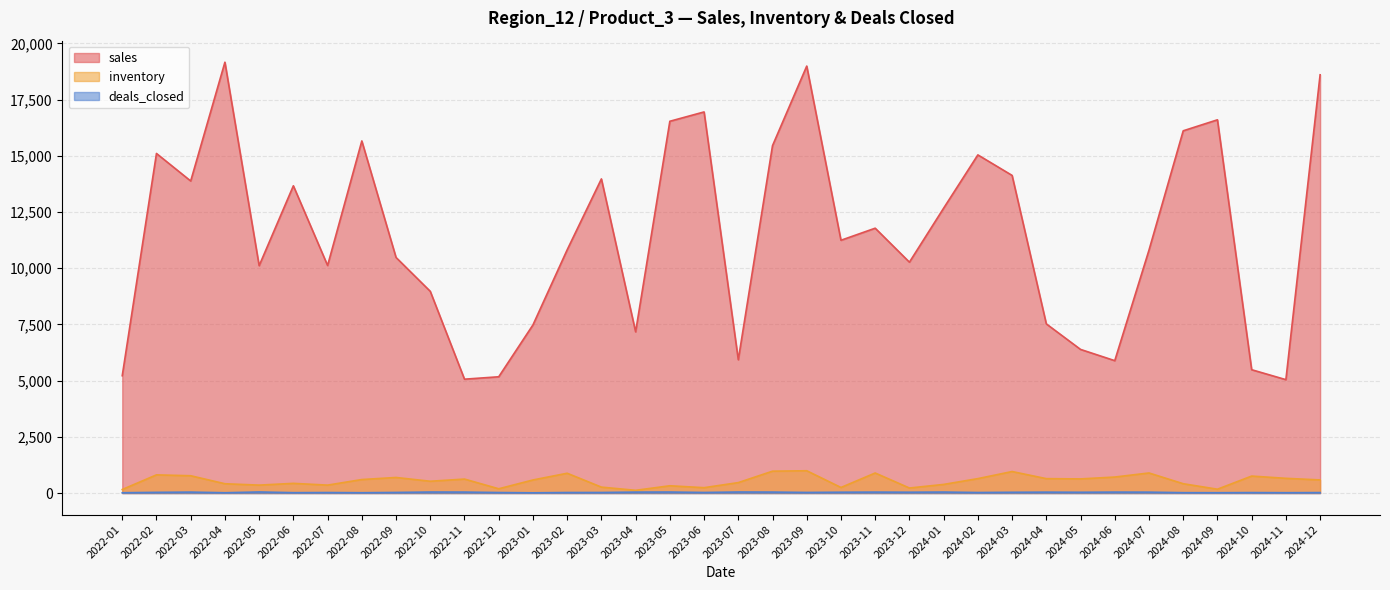

What is the difference between the highest and lowest values at 2022-07?

10099